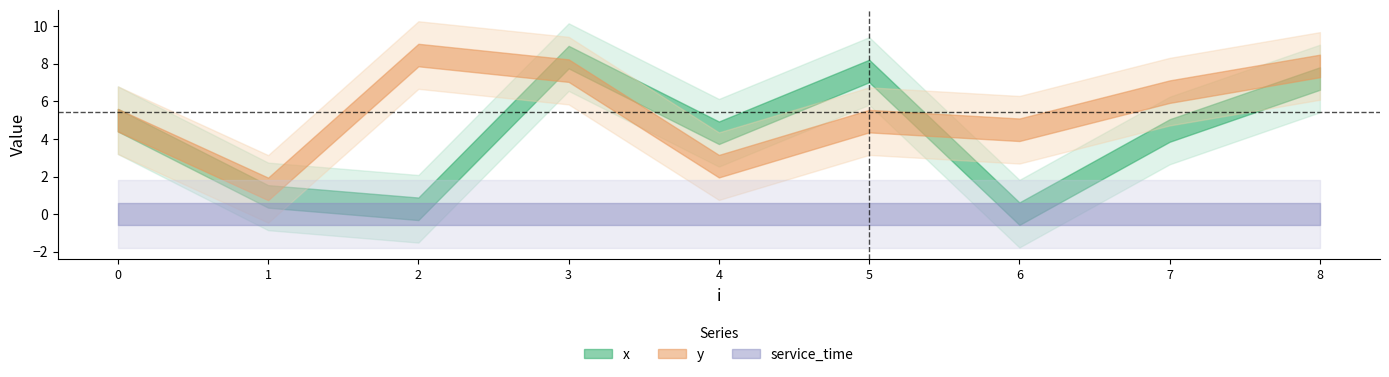

How many lines are shown in the chart?

3